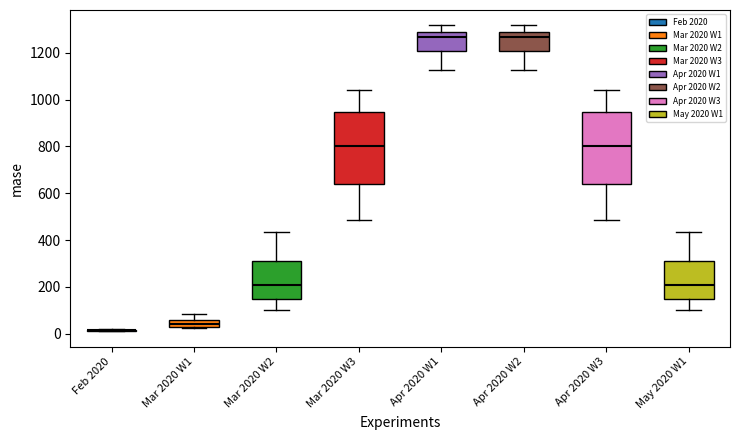

Where does the lower whisker of the box for Apr 2020 W1 end on the y-axis? The values are not printed on the chart, so give them approximately, as read against the axis.

1120